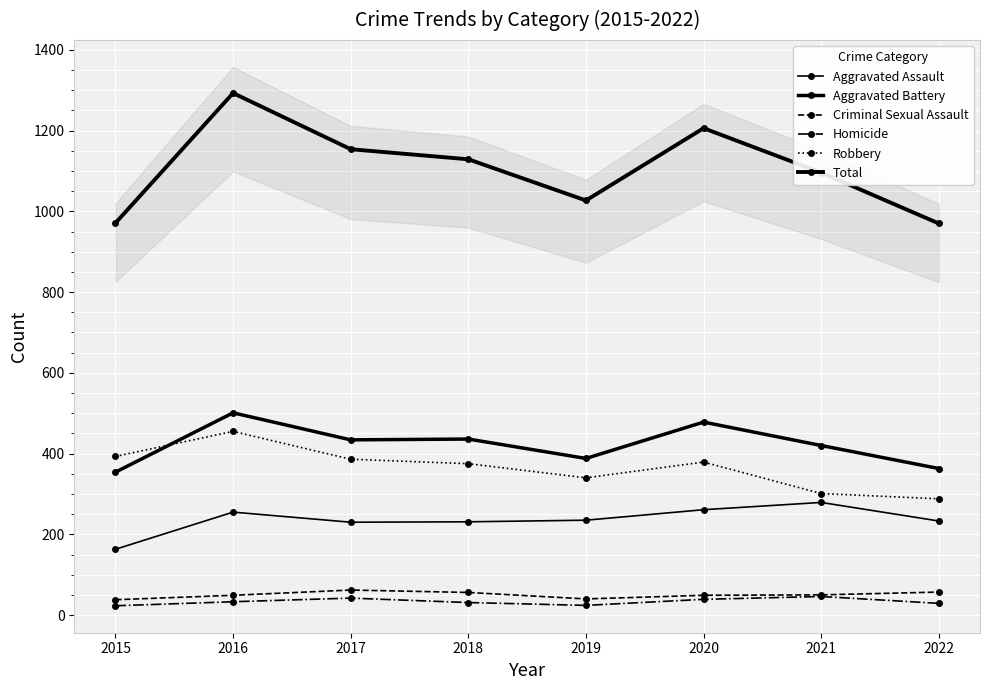

Reading left to right, extract all data points from this chart.

Aggravated Assault: 2015=163	2016=255	2017=230	2018=231	2019=235	2020=261	2021=279	2022=233
Aggravated Battery: 2015=354	2016=501	2017=434	2018=436	2019=388	2020=478	2021=420	2022=363
Criminal Sexual Assault: 2015=38	2016=49	2017=62	2018=56	2019=40	2020=49	2021=50	2022=57
Homicide: 2015=23	2016=33	2017=42	2018=31	2019=24	2020=39	2021=46	2022=29
Robbery: 2015=393	2016=455	2017=386	2018=375	2019=340	2020=379	2021=301	2022=288
Total: 2015=971	2016=1293	2017=1154	2018=1129	2019=1027	2020=1206	2021=1096	2022=970